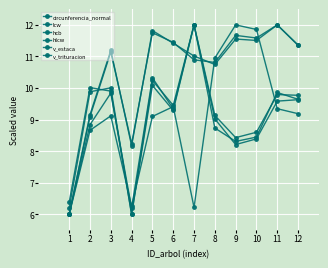

Is this an area chart (filled region under the line)?

No